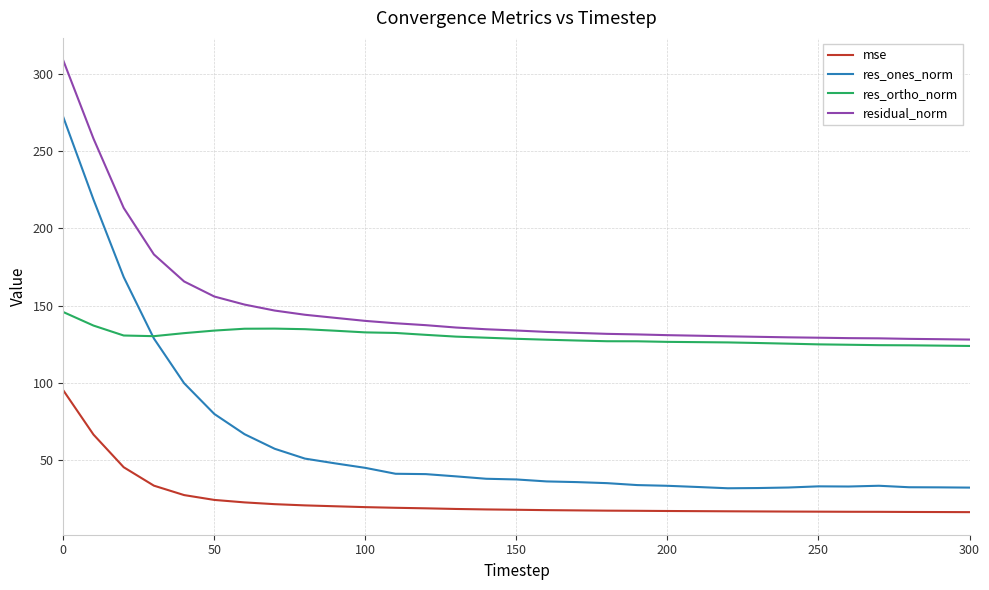

Rank the series by their average value, from lowest to highest.

mse, res_ones_norm, res_ortho_norm, residual_norm